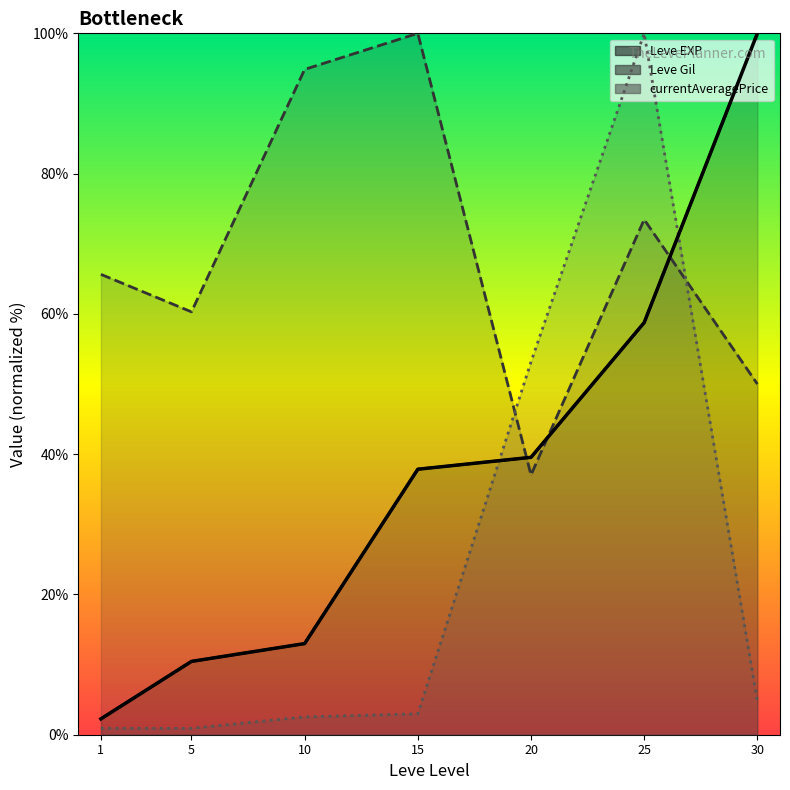

Which category has the lowest value across all series?

1